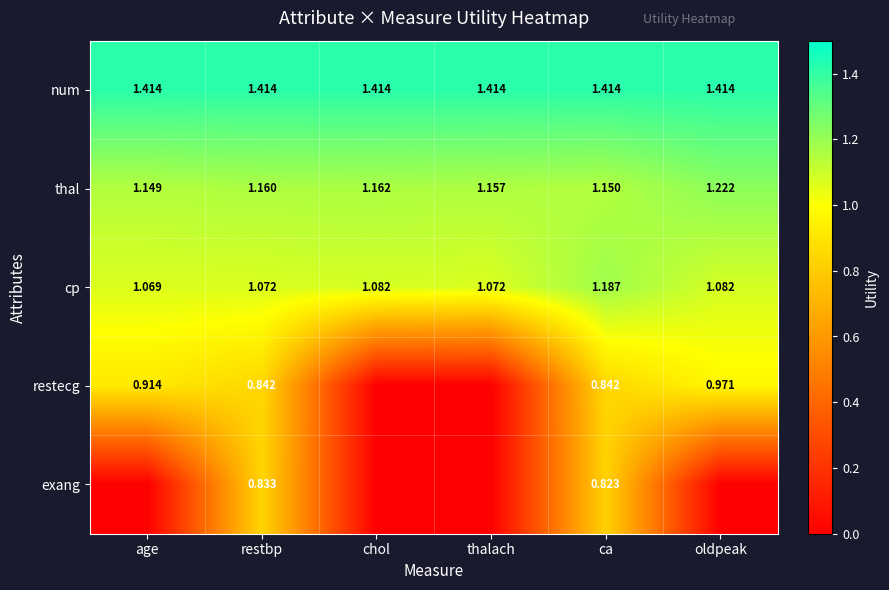

Where is cp nearest to the value 1?

age